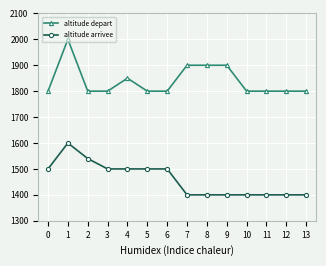

What is the value of the altitude depart point at the 11th from the left?

1800